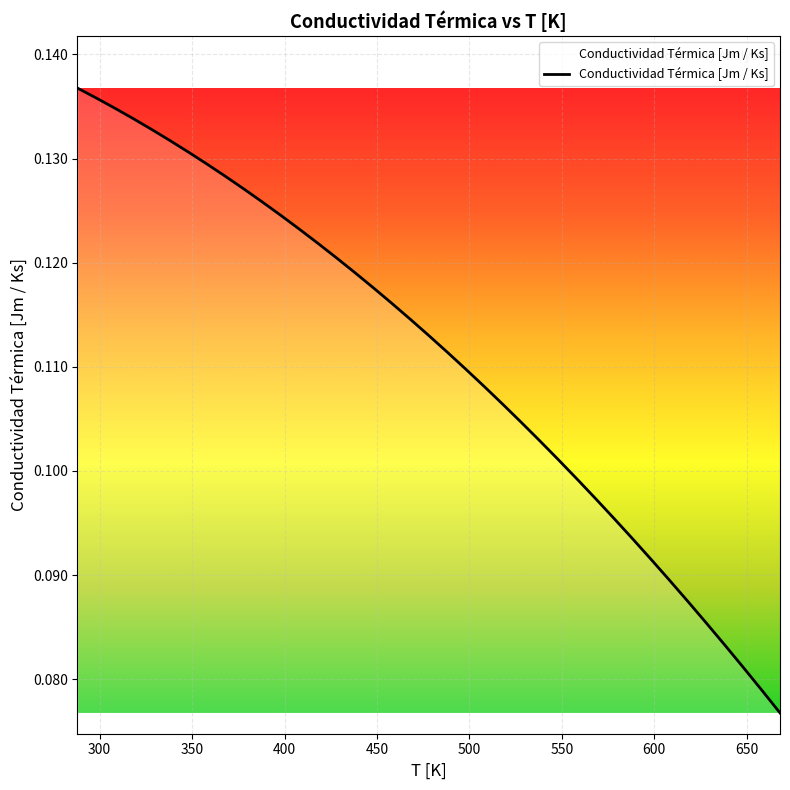

How many values are between 0 and 1?

39